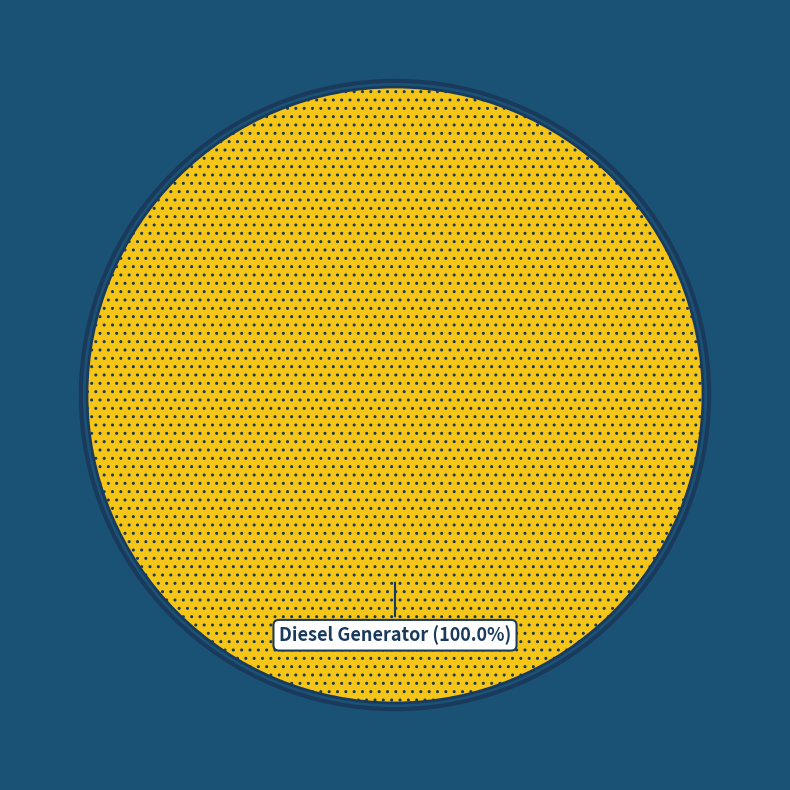

Rank the categories by value from lowest to highest.

Diesel Generator